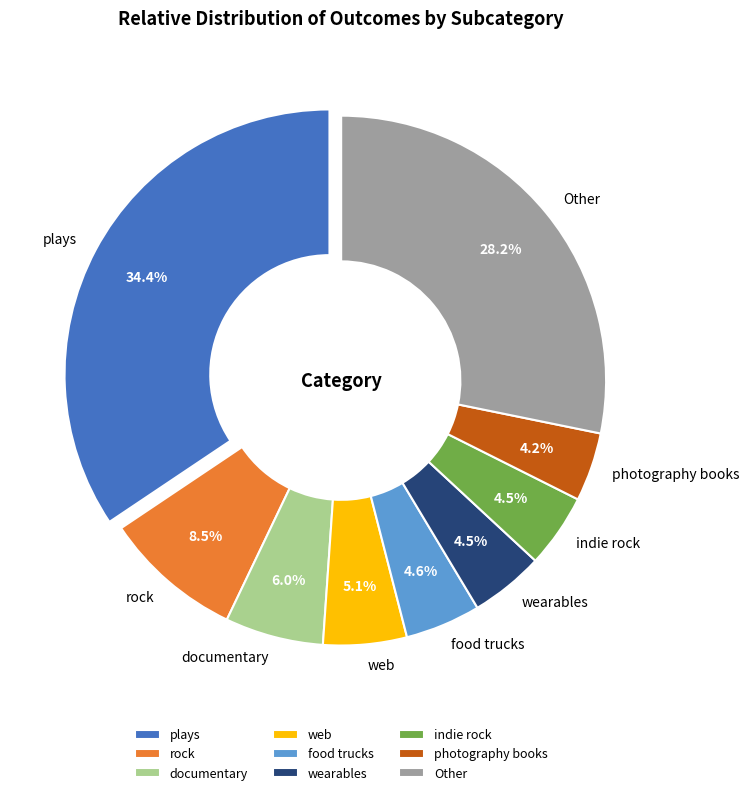

Does any single category account for the majority?

No